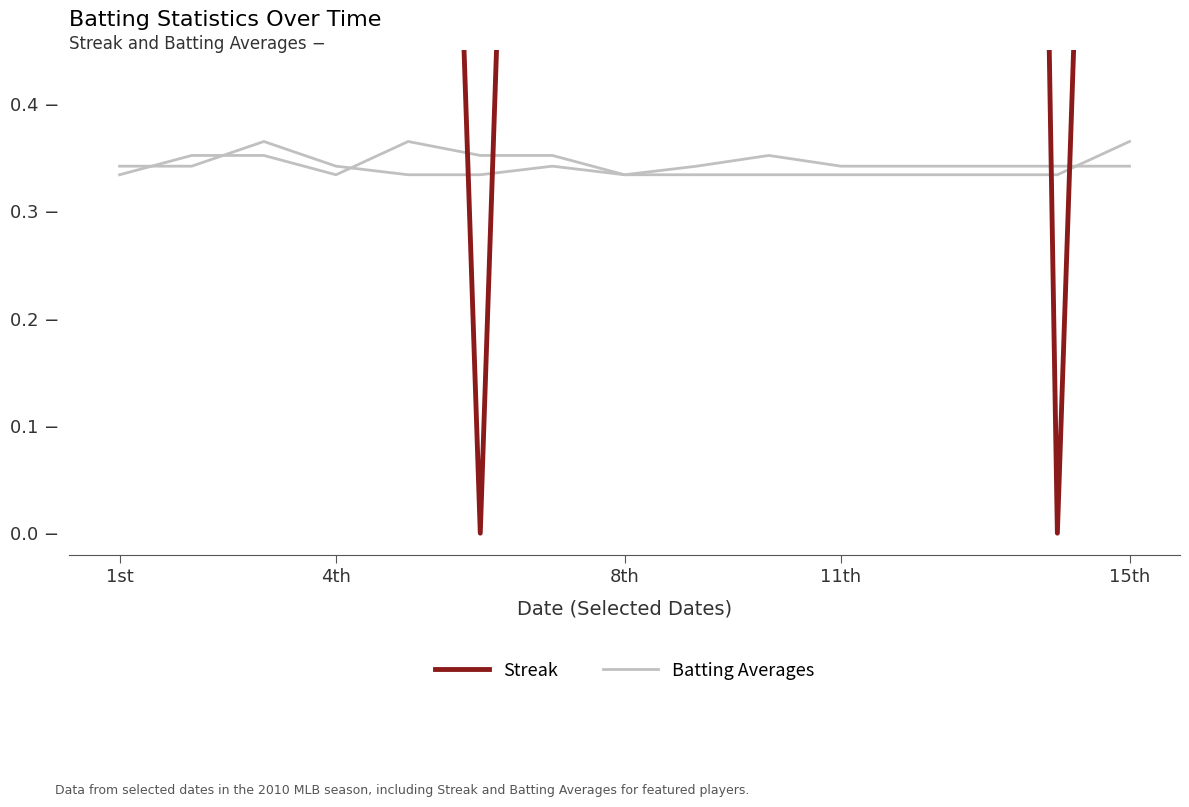

Which series has the largest range (max minus min)?

Streak